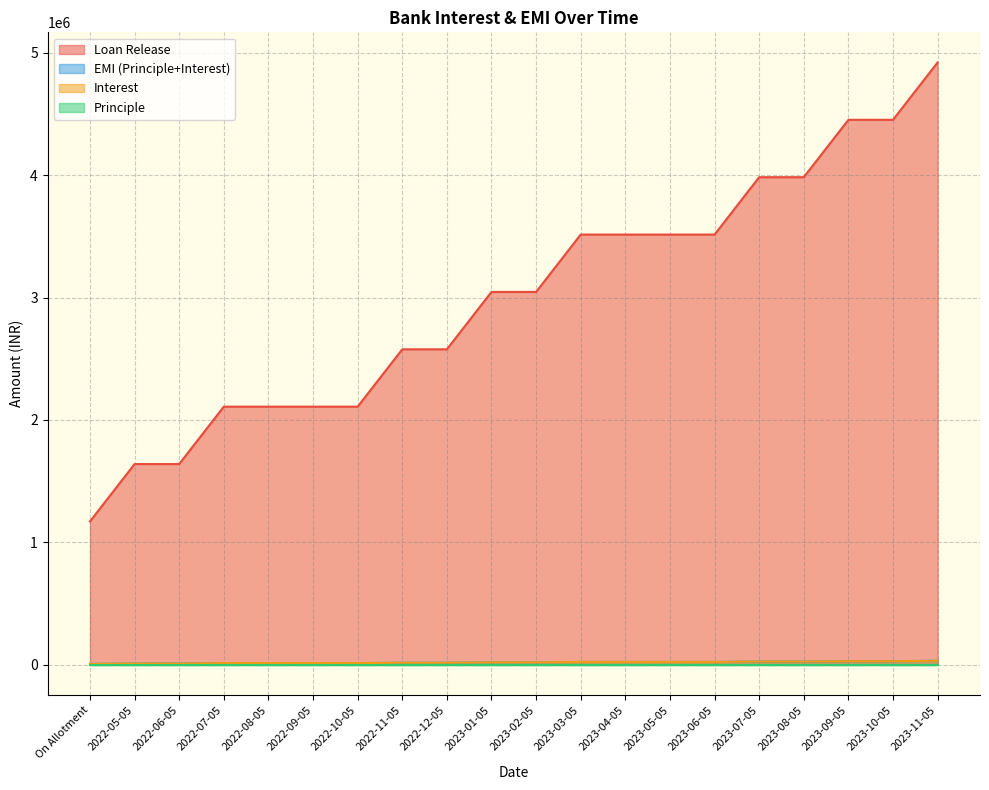

Between On Allotment and 2022-07-05, which is larger?

2022-07-05